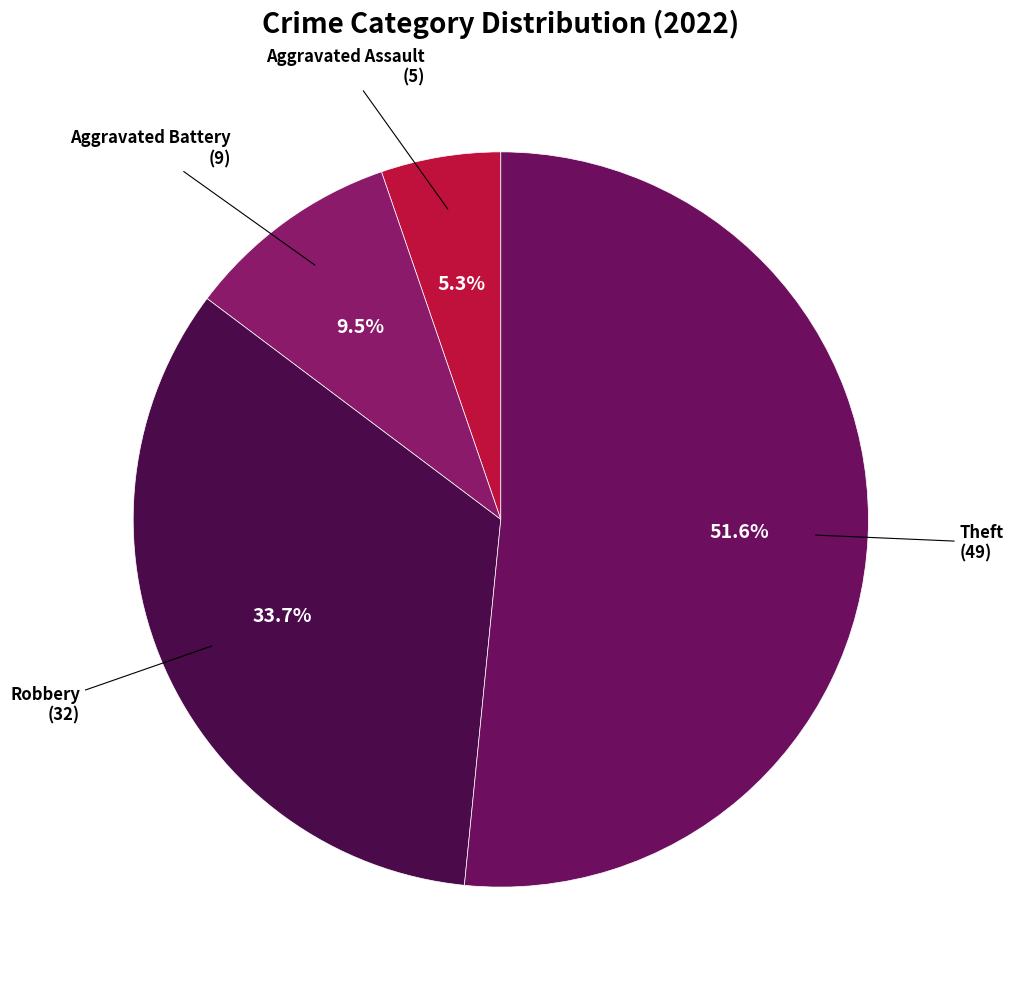

How much of the chart is everything except Aggravated Battery?

90.5%